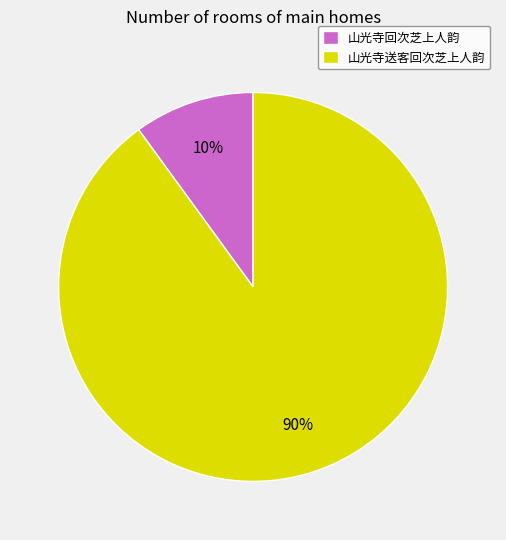

The 山光寺回次芝上人韵 slice represents 16% of the pie. True or false?

False